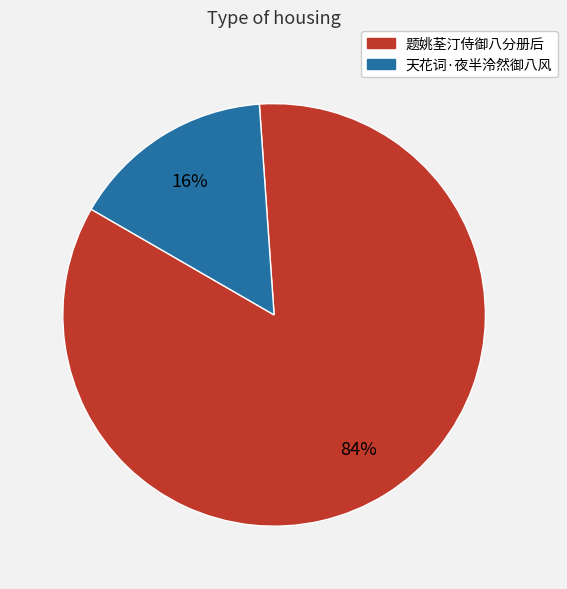

Count the number of slices in the pie.

2